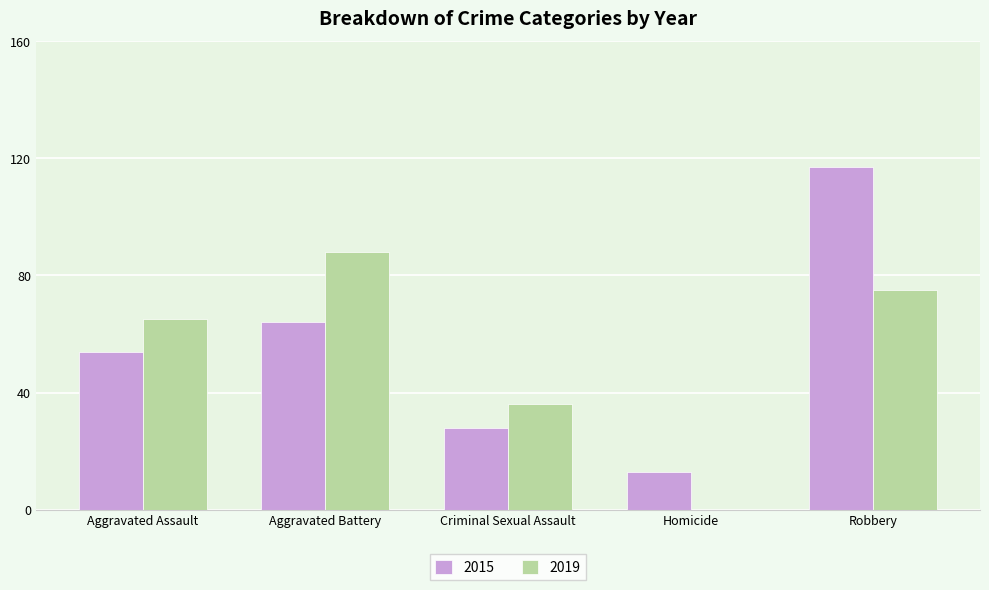

At which category is the sum across all series the highest?

Robbery